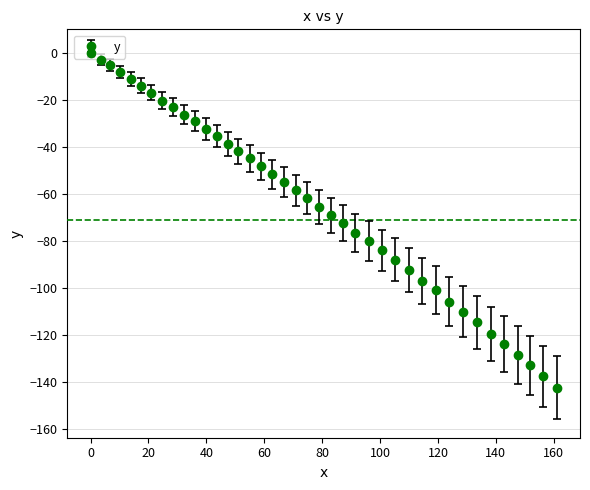

What is the average value?

-64.2